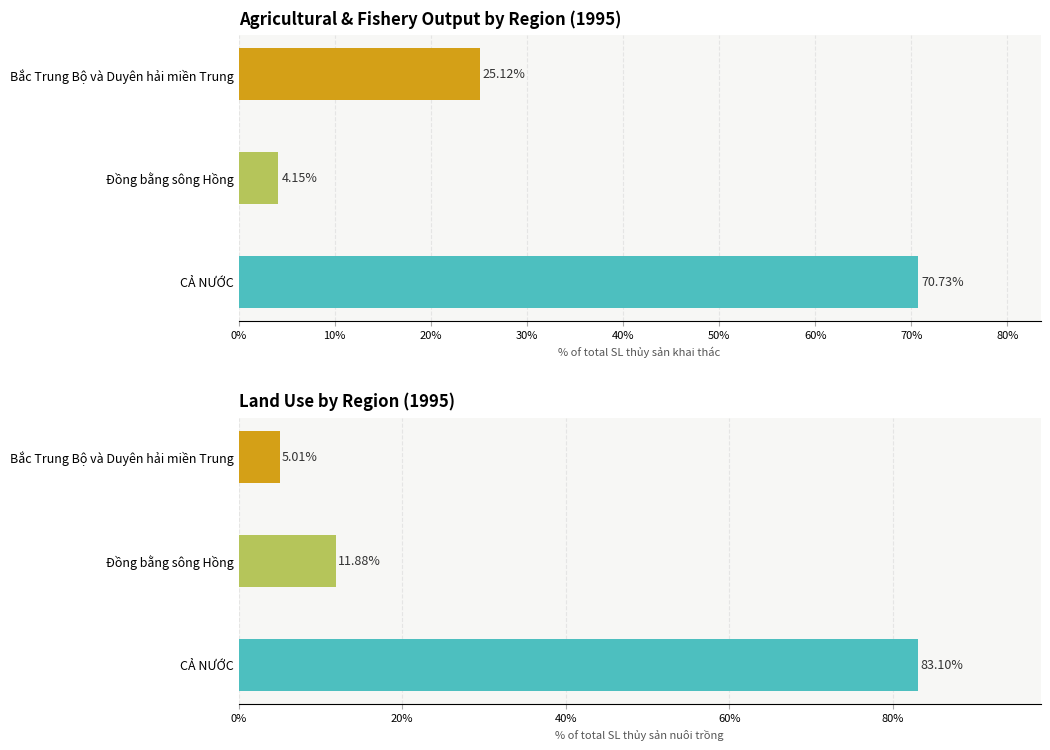

Which series has the largest total across all categories?

SL thủy sản khai thác